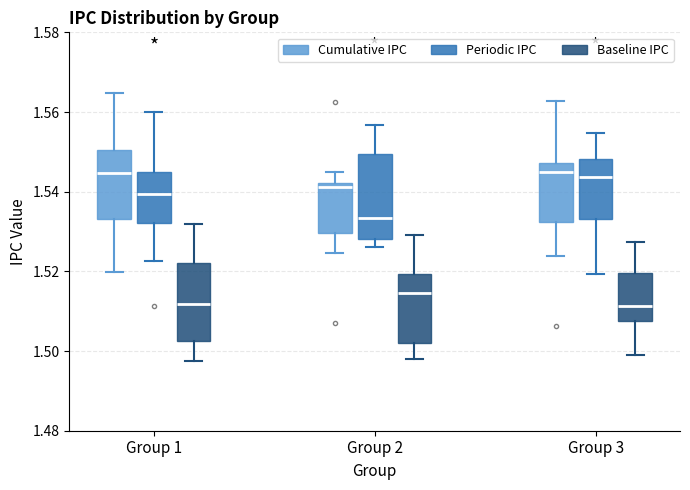

Reading left to right, read every box against the y-axis: the position of its median line, the range the box covers, and the ends of its whiskers. The values are not printed on the chart, so give them approximately, as read against the axis.

Group 1 (Cumulative IPC): median 1.544, box 1.534 to 1.550, whiskers 1.520 to 1.564
Group 1 (Periodic IPC): median 1.540, box 1.532 to 1.544, whiskers 1.522 to 1.560
Group 1 (Baseline IPC): median 1.512, box 1.502 to 1.522, whiskers 1.498 to 1.532
Group 2 (Cumulative IPC): median 1.542 (just below the box's upper edge), box 1.530 to 1.542, whiskers 1.524 to 1.544
Group 2 (Periodic IPC): median 1.534, box 1.528 to 1.550, whiskers 1.526 to 1.556
Group 2 (Baseline IPC): median 1.514, box 1.502 to 1.520, whiskers 1.498 to 1.530
Group 3 (Cumulative IPC): median 1.544, box 1.532 to 1.548, whiskers 1.524 to 1.562
Group 3 (Periodic IPC): median 1.544, box 1.534 to 1.548, whiskers 1.520 to 1.554
Group 3 (Baseline IPC): median 1.512, box 1.508 to 1.520, whiskers 1.498 to 1.528